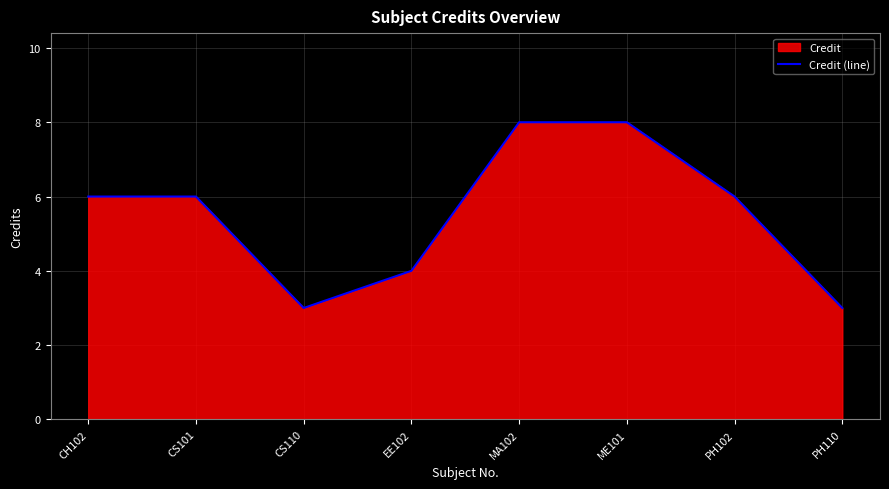

Where is the data nearest to the value 5?

CH102